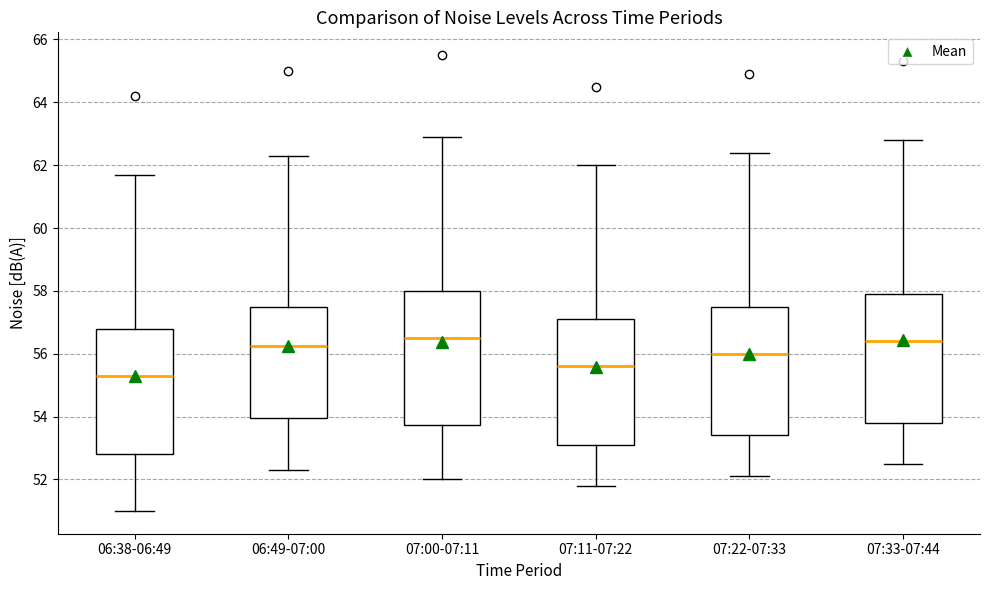

Reading left to right, read every box against the y-axis: the position of its median line, the range the box covers, and the ends of its whiskers. The values are not printed on the chart, so give them approximately, as read against the axis.

06:38-06:49: median 55.4, box 52.8 to 56.8, whiskers 51.0 to 61.8
06:49-07:00: median 56.2, box 54.0 to 57.4, whiskers 52.4 to 62.4
07:00-07:11: median 56.6, box 53.8 to 58.0, whiskers 52.0 to 63.0
07:11-07:22: median 55.6, box 53.2 to 57.2, whiskers 51.8 to 62.0
07:22-07:33: median 56.0, box 53.4 to 57.6, whiskers 52.2 to 62.4
07:33-07:44: median 56.4, box 53.8 to 58.0, whiskers 52.6 to 62.8